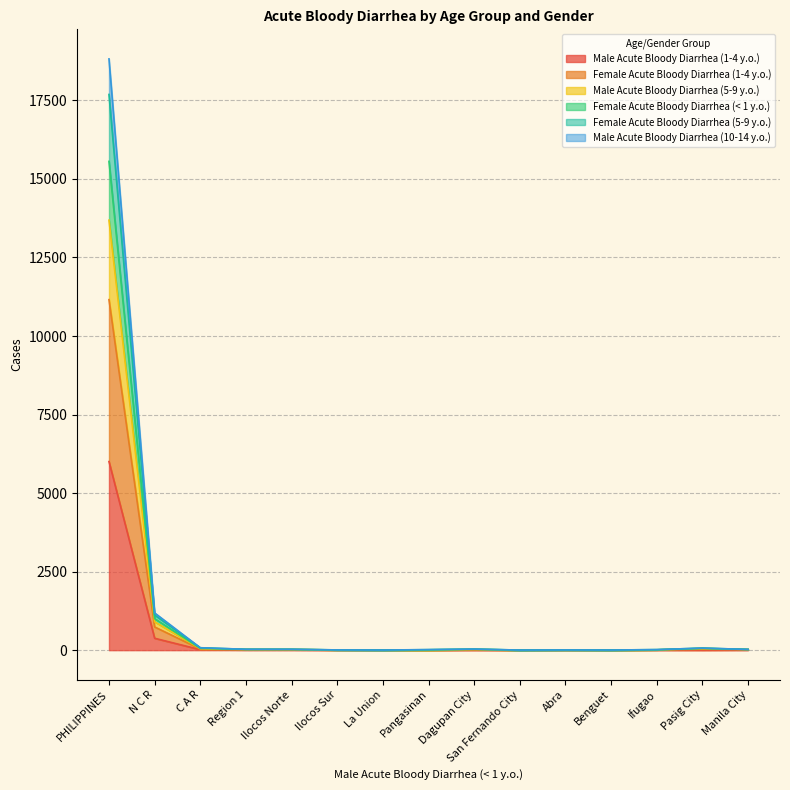

What are all the series names shown in the legend?

Male Acute Bloody Diarrhea (1-4 y.o.), Female Acute Bloody Diarrhea (1-4 y.o.), Male Acute Bloody Diarrhea (5-9 y.o.), Female Acute Bloody Diarrhea (< 1 y.o.), Female Acute Bloody Diarrhea (5-9 y.o.), Male Acute Bloody Diarrhea (10-14 y.o.)